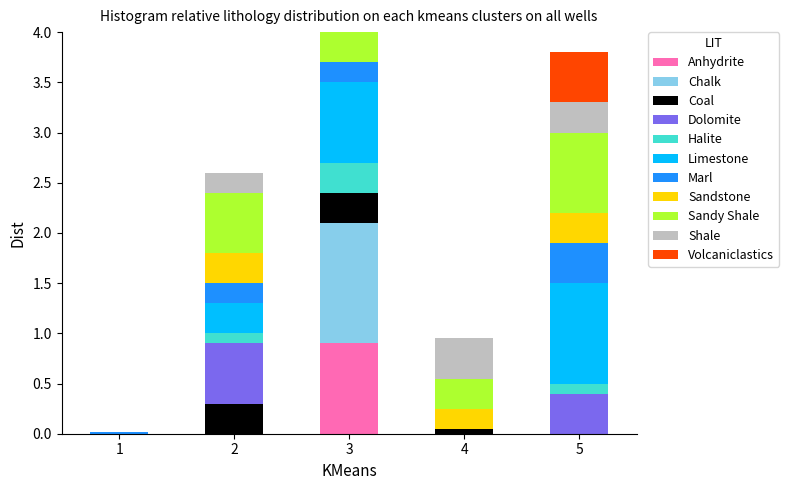

What is the maximum value for Anhydrite?

0.9